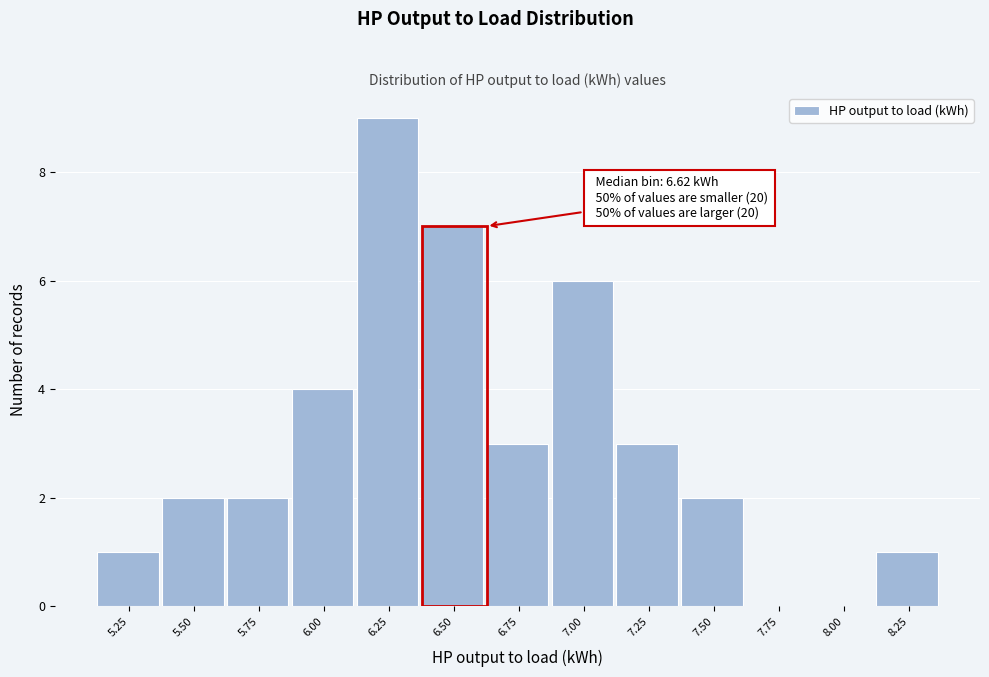

Reading right to left, extract all data points from this chart.

8.25=1	8.00=0	7.75=0	7.50=2	7.25=3	7.00=6	6.75=3	6.50=7	6.25=9	6.00=4	5.75=2	5.50=2	5.25=1